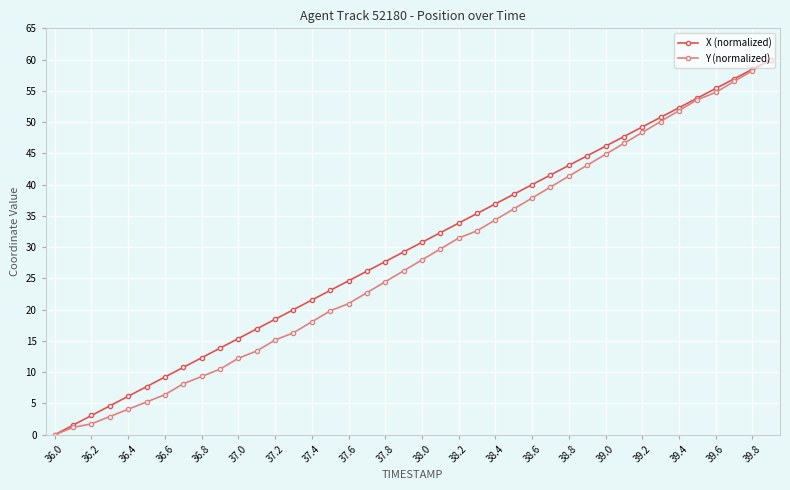

What is the maximum value shown in the chart?

60.0